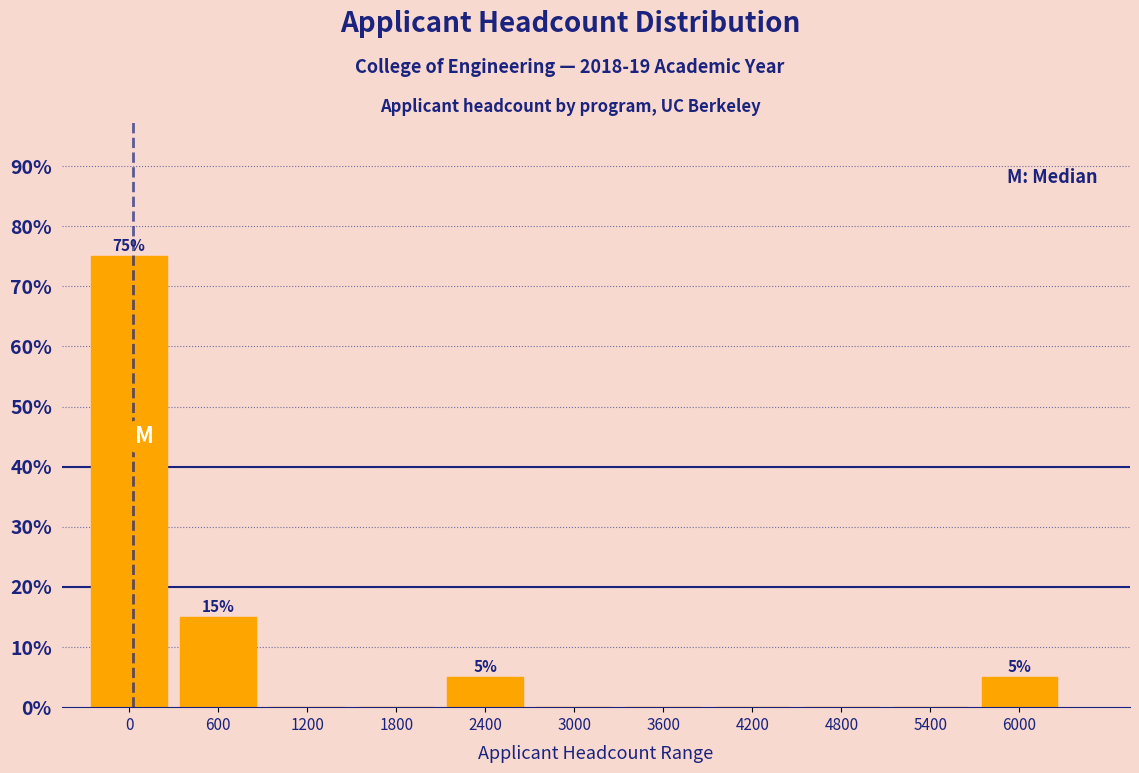

Reading left to right, list all the values displayed in this chart.

0=75	600=15	1200=0	1800=0	2400=5	3000=0	3600=0	4200=0	4800=0	5400=0	6000=5